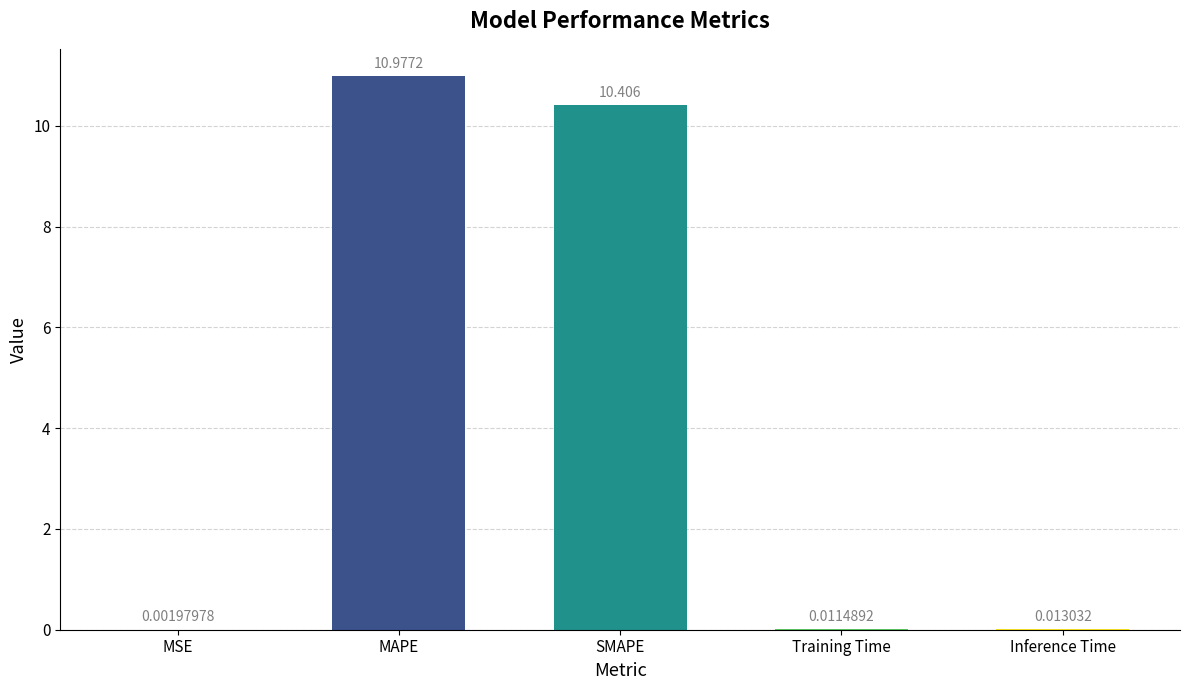

Where is the data nearest to the value 5?

Inference Time